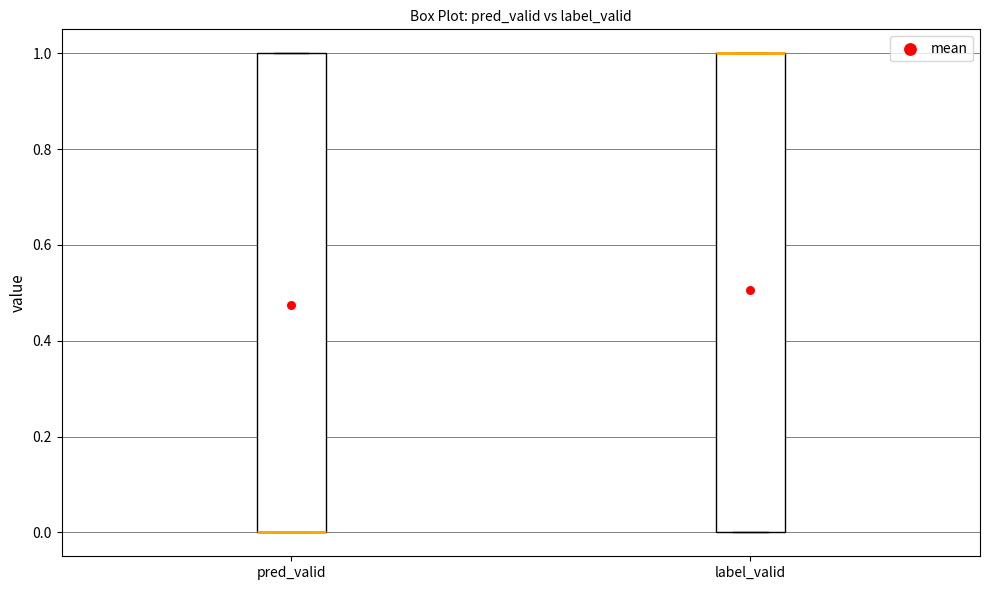

Reading left to right, transcribe this box plot: for each box, give where its median line is, the range the box spans, and where its two whiskers end, as read against the y-axis. The values are not printed on the chart, so give them approximately, as read against the axis.

pred_valid: median 0 (drawn on the box's lower edge), box 0 to 1, whiskers 0 to 1
label_valid: median 1 (drawn on the box's upper edge), box 0 to 1, whiskers 0 to 1